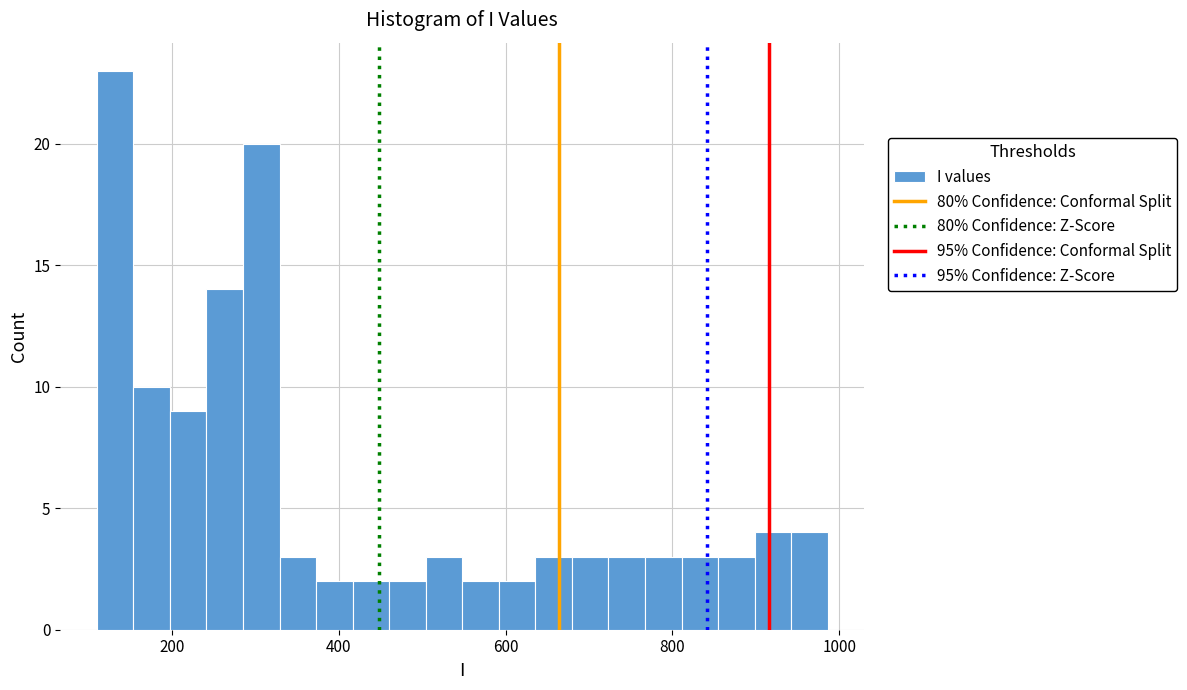

Around what value on the x-axis is the tallest bar? Give the approximate position of its centre, as read against the axis.

140